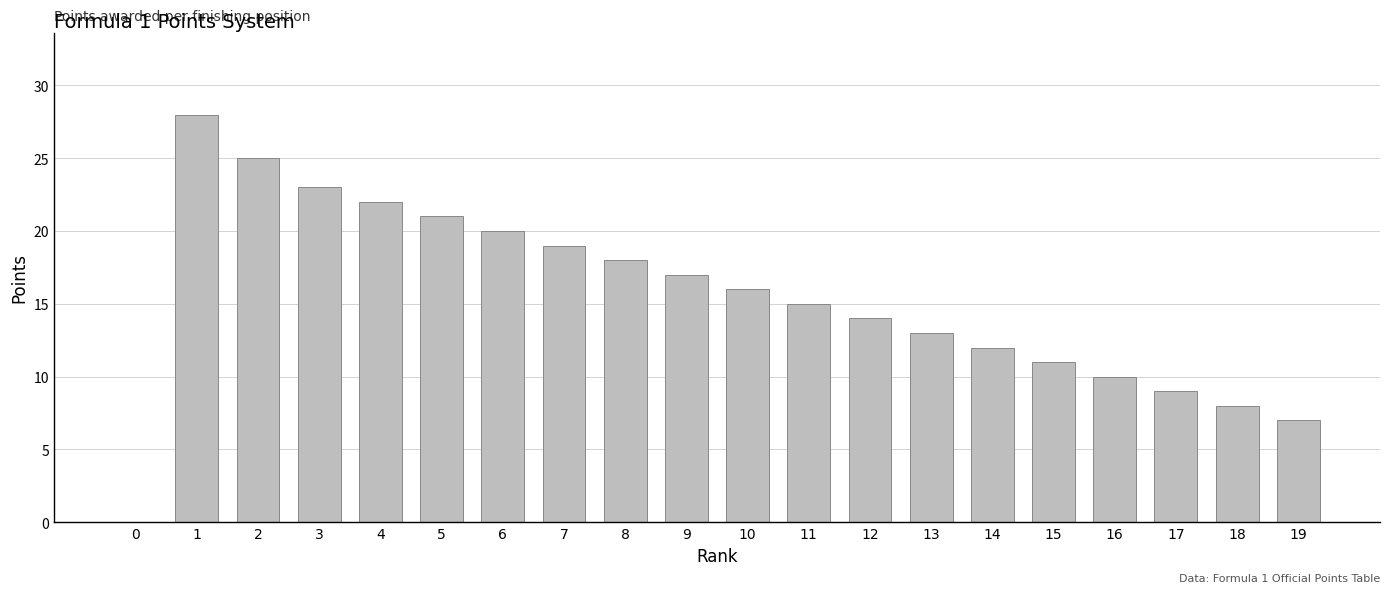

Count the number of data series in this chart.

1